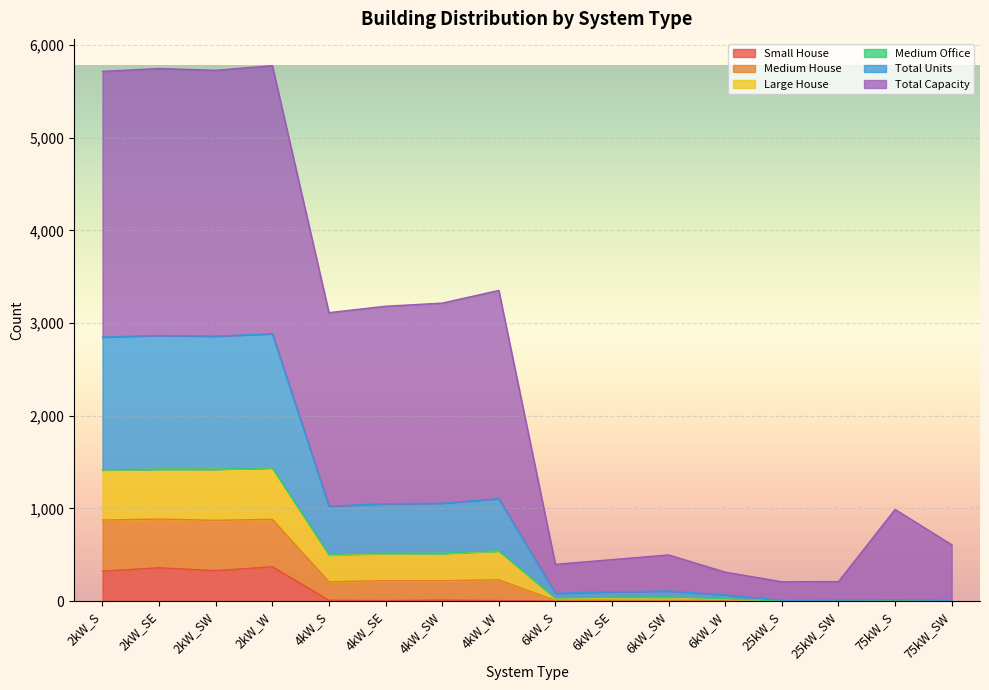

What is the highest value of the Small House series?

370